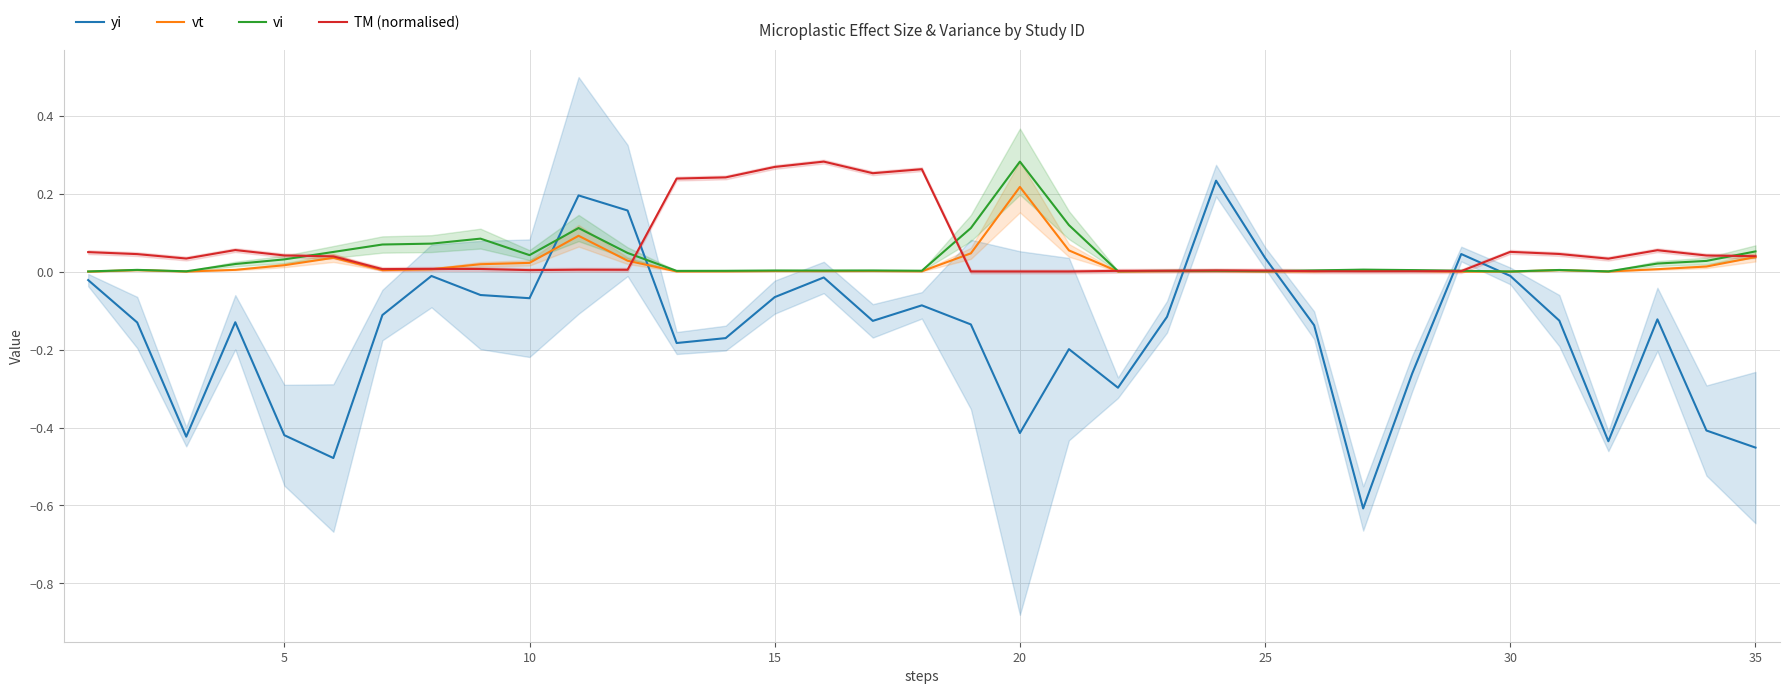

Is the value of TM (normalised) at 5 greater than the value of vi at 20?

No